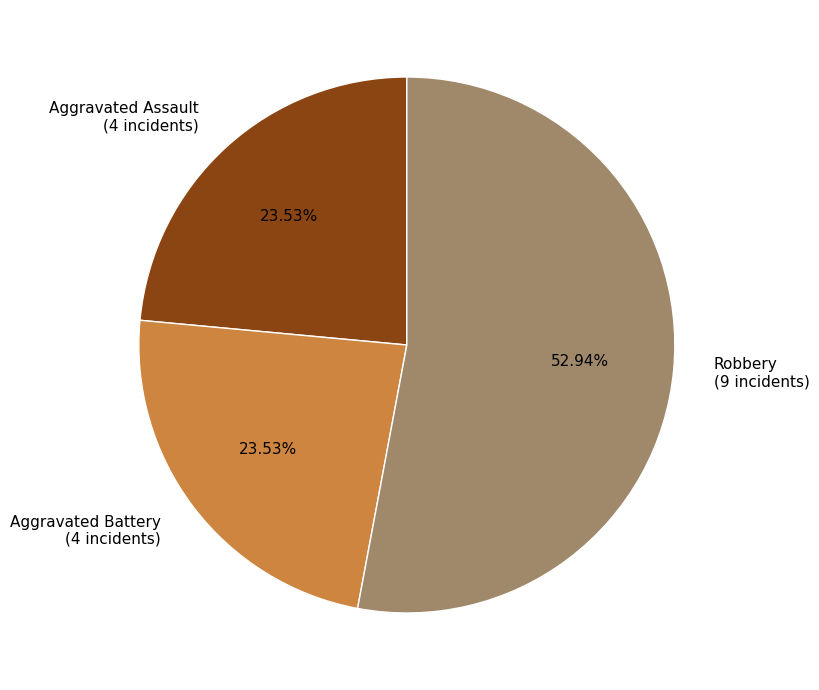

Approximately how many times larger is the value at Aggravated Battery (4 incidents) compared to Aggravated Assault (4 incidents)?

1.0